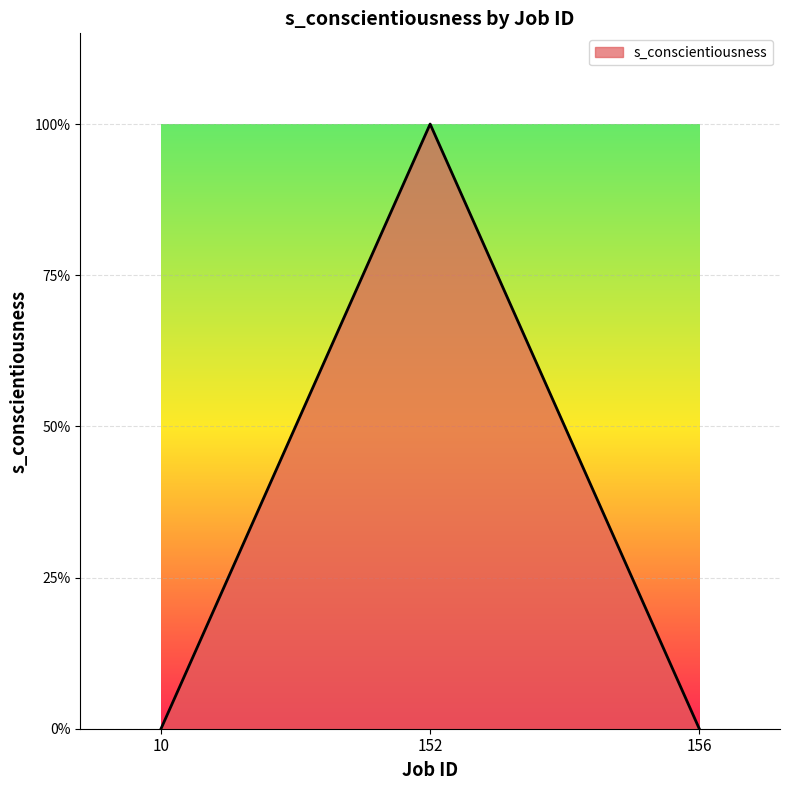

Reading right to left, list all the values displayed in this chart.

156=0	152=1	10=0